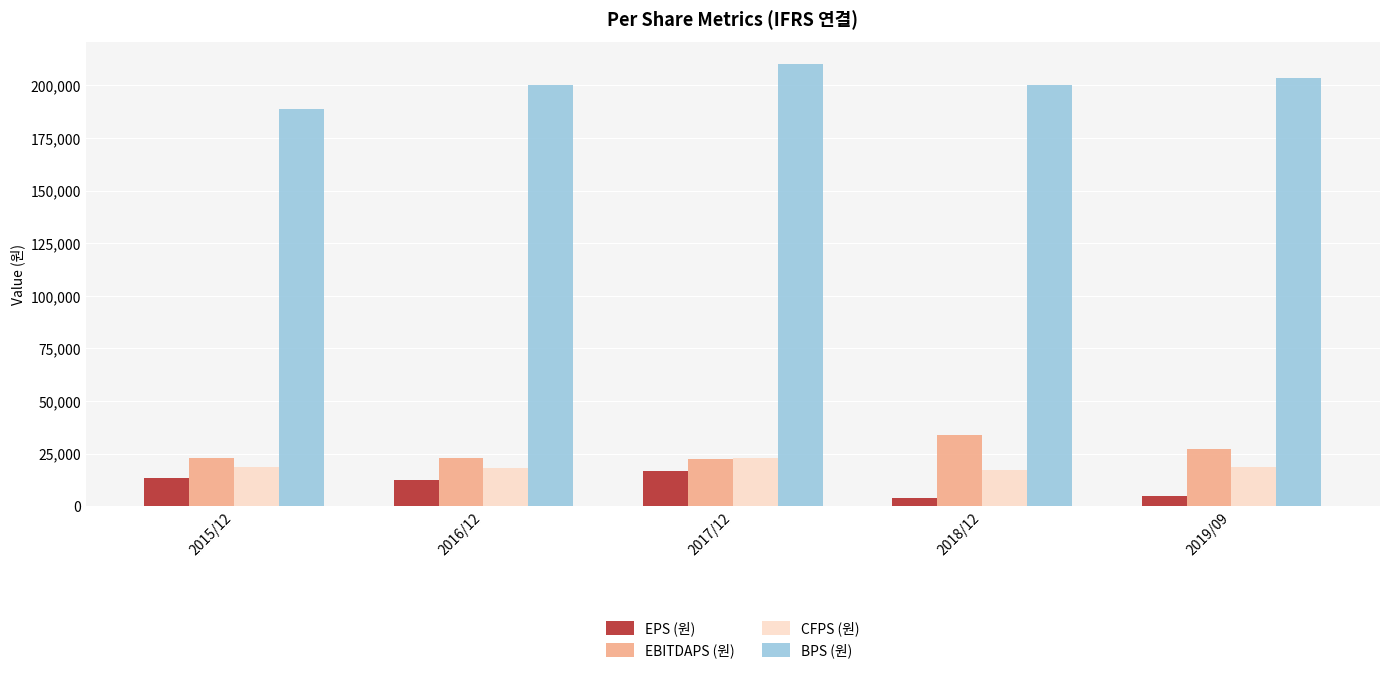

At how many categories does at least one series exceed 103295?

5